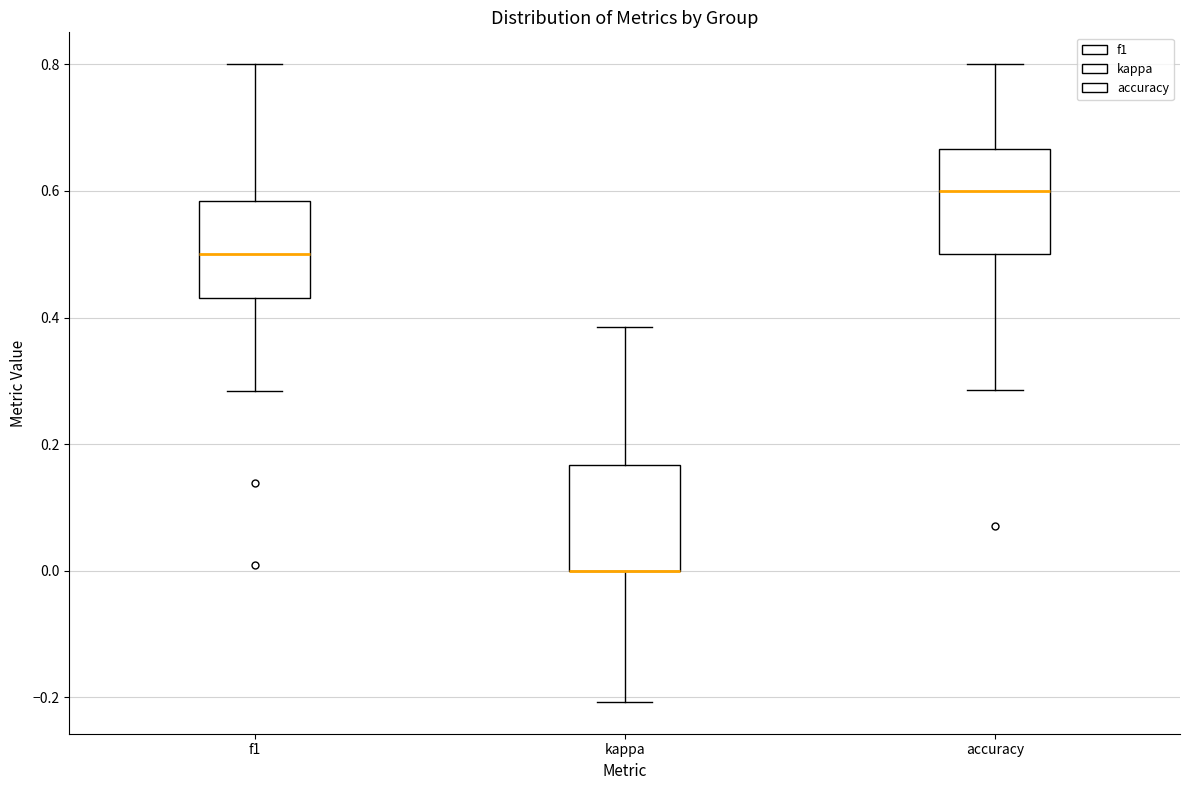

Reading left to right, transcribe this box plot: for each box, give where its median line is, the range the box spans, and where its two whiskers end, as read against the y-axis. The values are not printed on the chart, so give them approximately, as read against the axis.

f1: median 0.50, box 0.44 to 0.58, whiskers 0.28 to 0.80
kappa: median 0.00 (drawn on the box's lower edge), box 0.00 to 0.16, whiskers -0.20 to 0.38
accuracy: median 0.60, box 0.50 to 0.66, whiskers 0.28 to 0.80